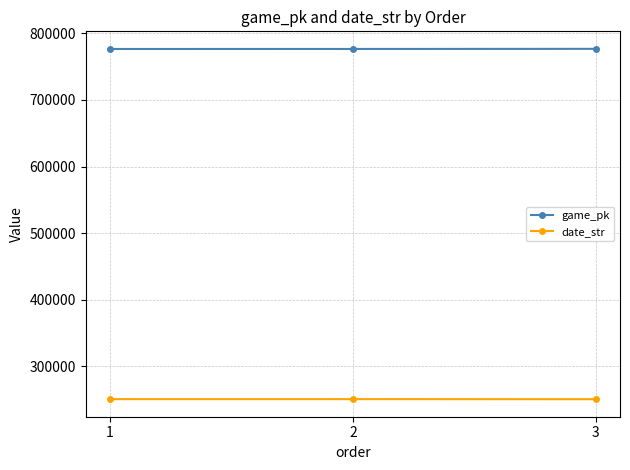

What is the minimum value shown in the chart?

250820